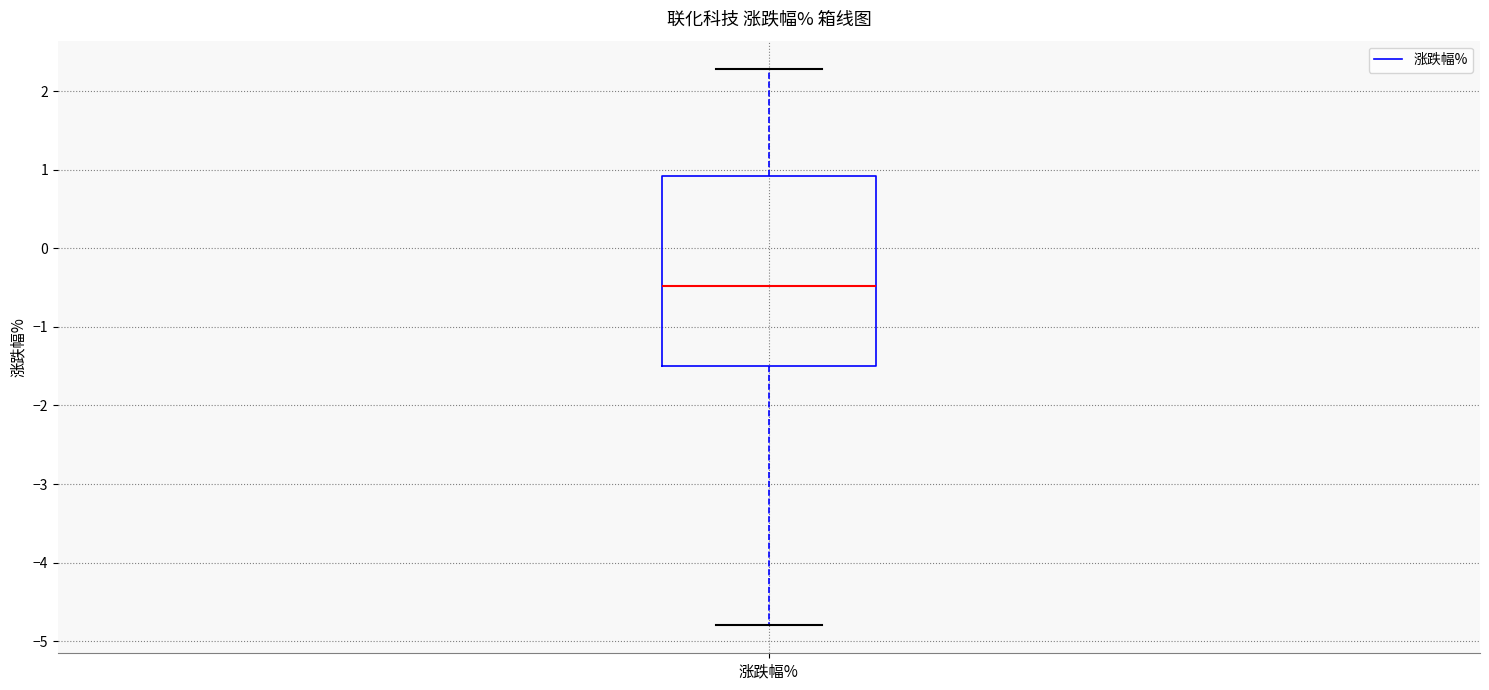

Read this box plot against the y-axis: the position of the median line, the range covered by the box, and the ends of both whiskers. The values are not printed on the chart, so give them approximately, as read against the axis.

median -0.5, box -1.5 to 0.9, whiskers -4.8 to 2.3